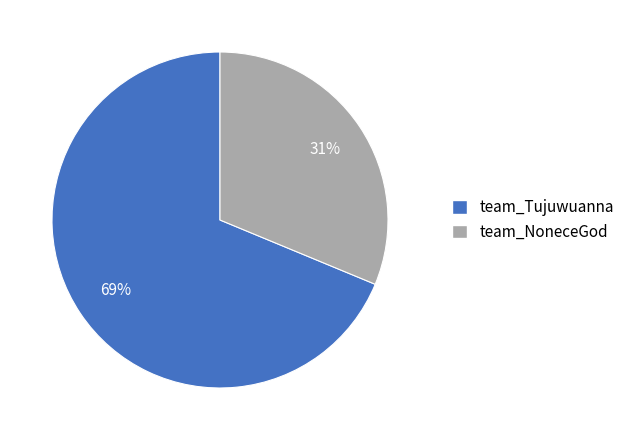

To the nearest percent, what portion does team_NoneceGod represent?

31%